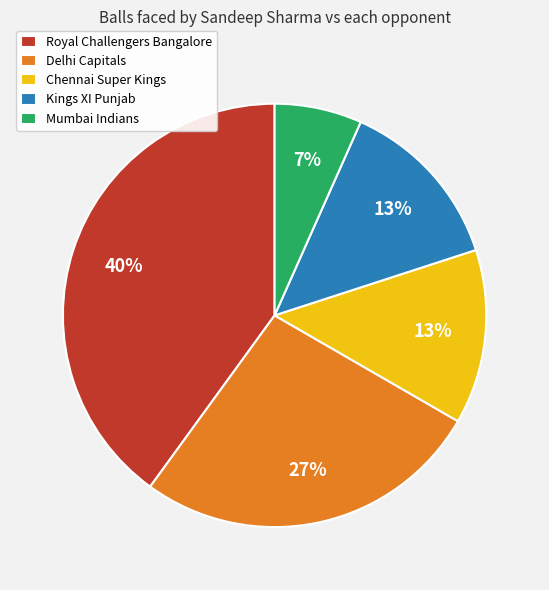

The Mumbai Indians slice represents 19% of the pie. True or false?

False